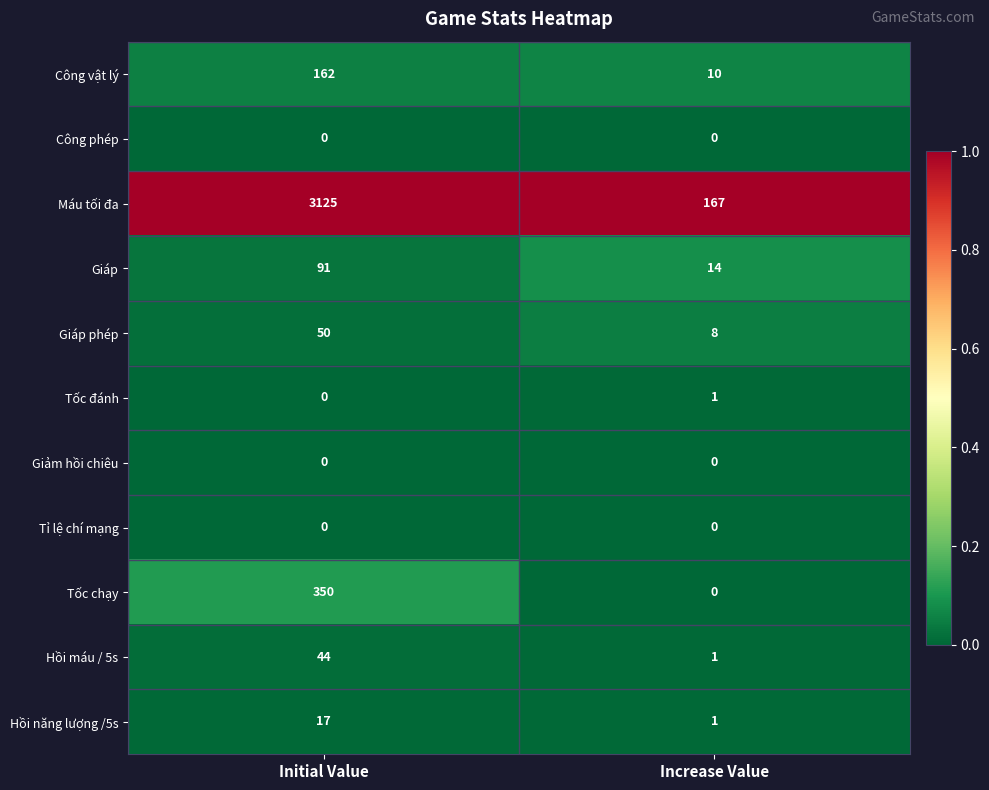

Reading left to right, transcribe all the data shown in this chart.

Công vật lý: Initial Value=162	Increase Value=10
Công phép: Initial Value=0	Increase Value=0
Máu tối đa: Initial Value=3125	Increase Value=167
Giáp: Initial Value=91	Increase Value=14
Giáp phép: Initial Value=50	Increase Value=8
Tốc đánh: Initial Value=0	Increase Value=1
Giảm hồi chiêu: Initial Value=0	Increase Value=0
Tỉ lệ chí mạng: Initial Value=0	Increase Value=0
Tốc chạy: Initial Value=350	Increase Value=0
Hồi máu / 5s: Initial Value=44	Increase Value=1
Hồi năng lượng /5s: Initial Value=17	Increase Value=1